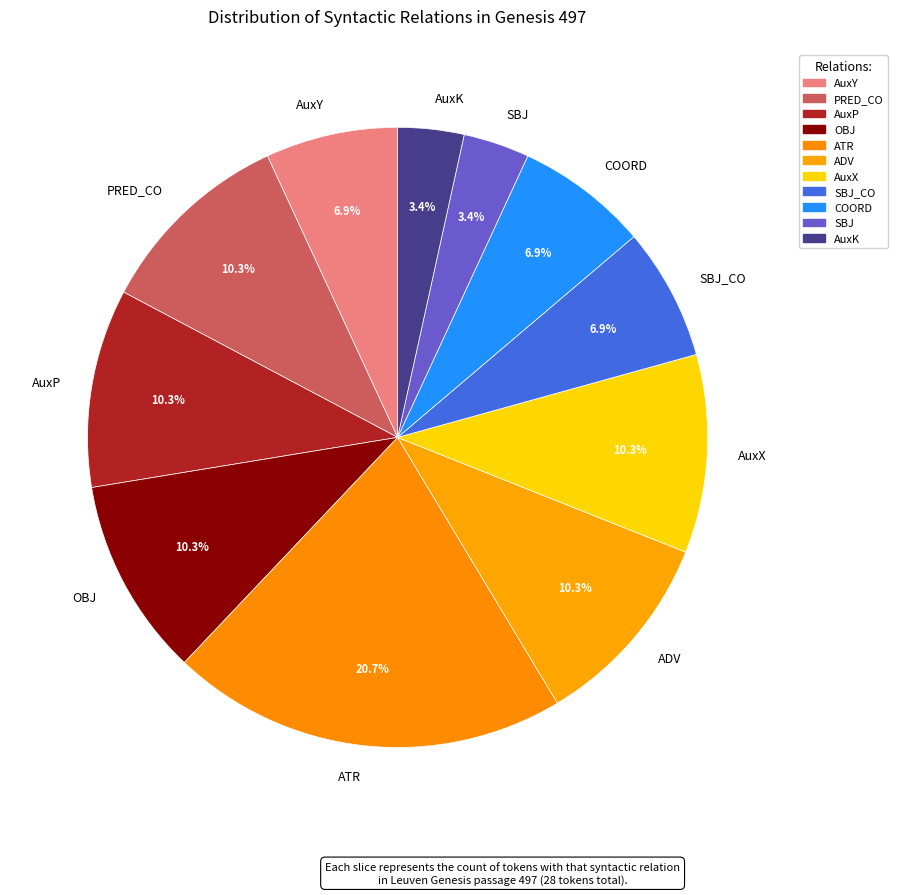

To the nearest percent, what percentage of the pie is ATR?

21%